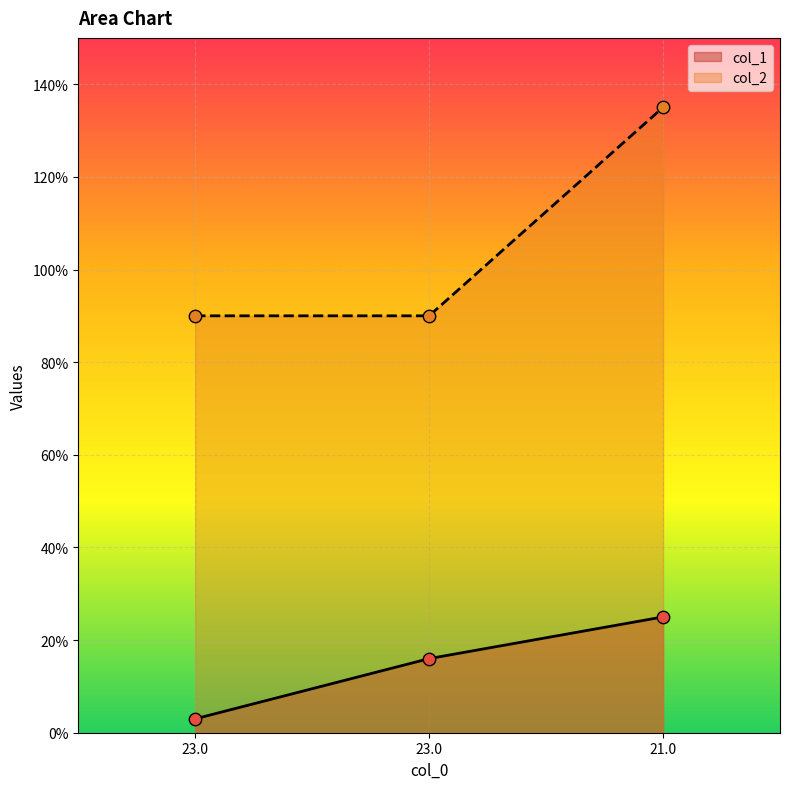

Which series contains the highest Y value?

col_2